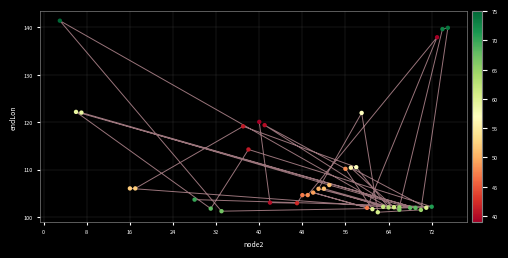

What is the range of Y values (max minus min)?

40.4